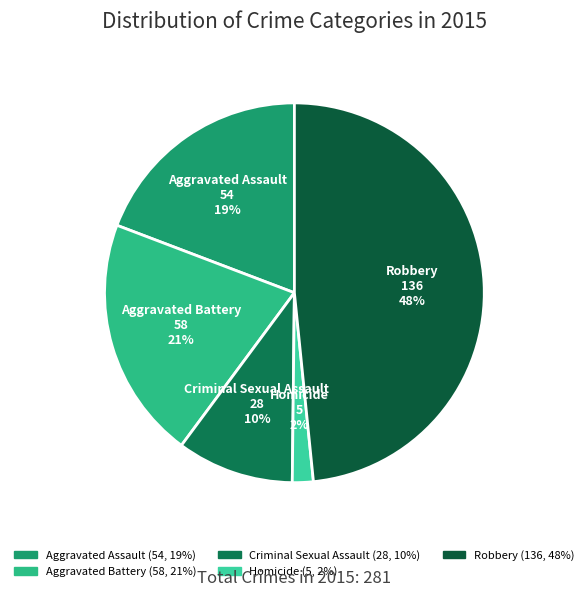

To the nearest percent, what is the combined percentage of Criminal Sexual Assault and Aggravated Assault?

29%